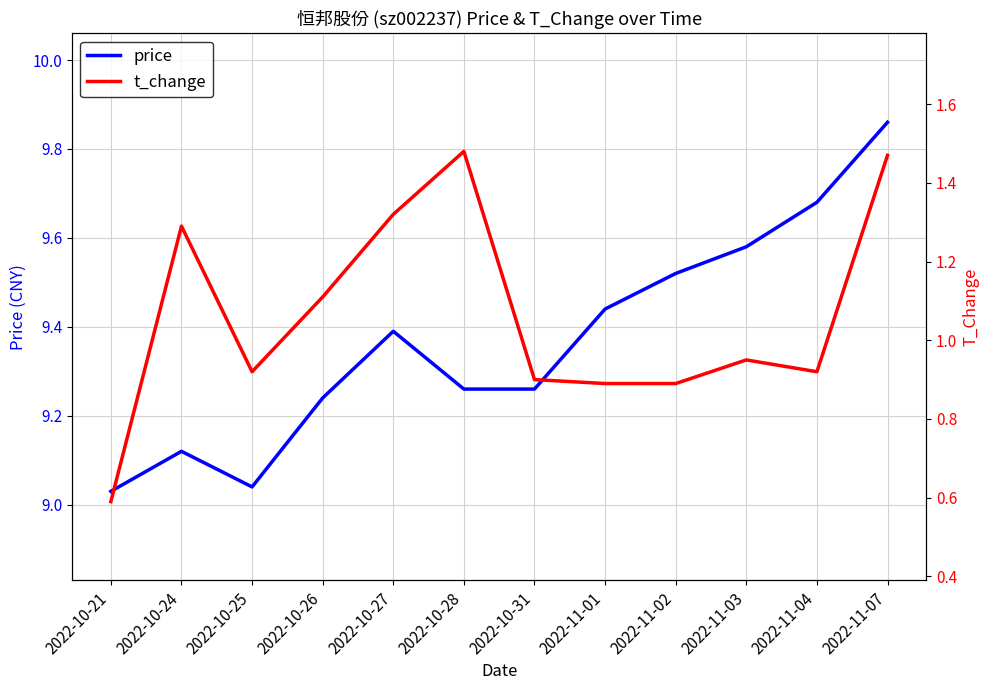

What is the difference between the second highest and second lowest values in the price series?

0.6